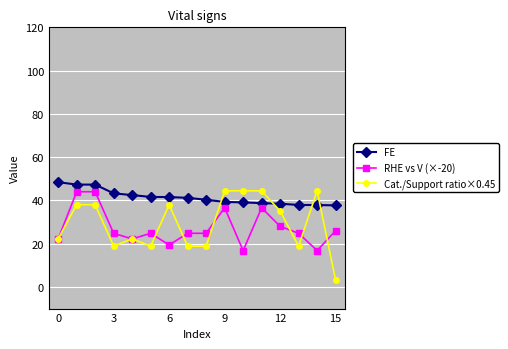

What is the value of the RHE vs V (×-20) point at the 16th from the left?

26.0